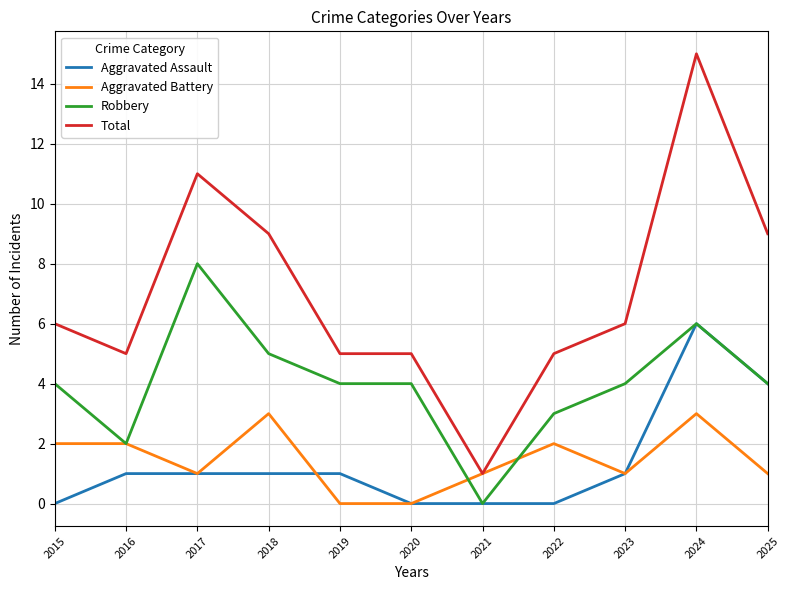

Reading left to right, transcribe all the data shown in this chart.

Aggravated Assault: 0	1	1	1	1	0	0	0	1	6	4
Aggravated Battery: 2	2	1	3	0	0	1	2	1	3	1
Robbery: 4	2	8	5	4	4	0	3	4	6	4
Total: 6	5	11	9	5	5	1	5	6	15	9